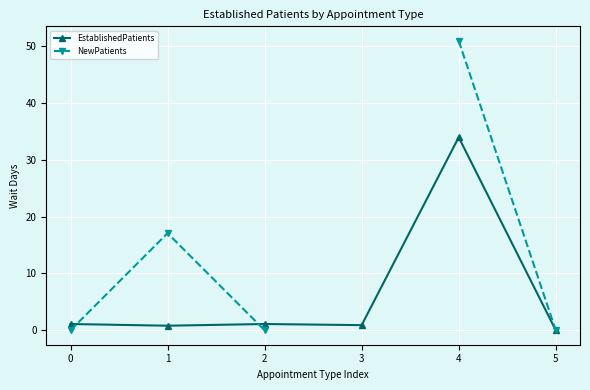

True or false: NewPatients has more than 2 interior local peaks.

False